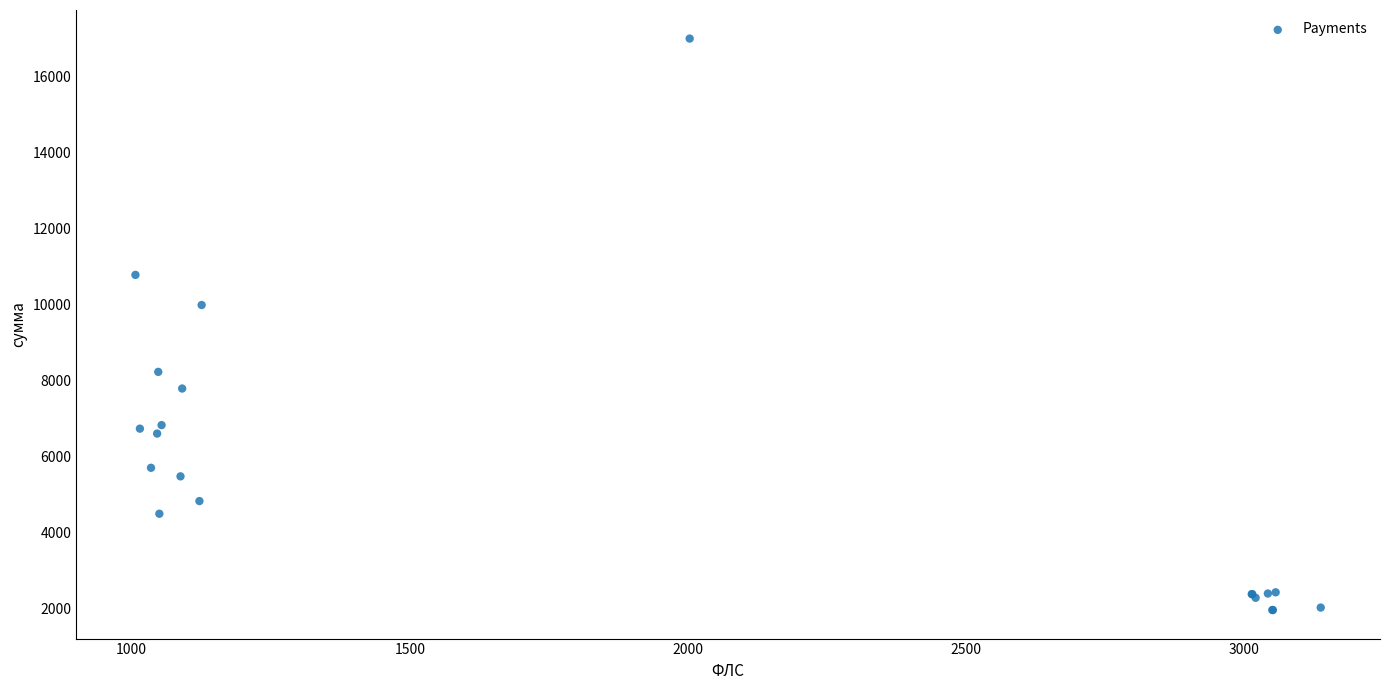

What Y value in the scatter plot is closest to 9480?

9987.8